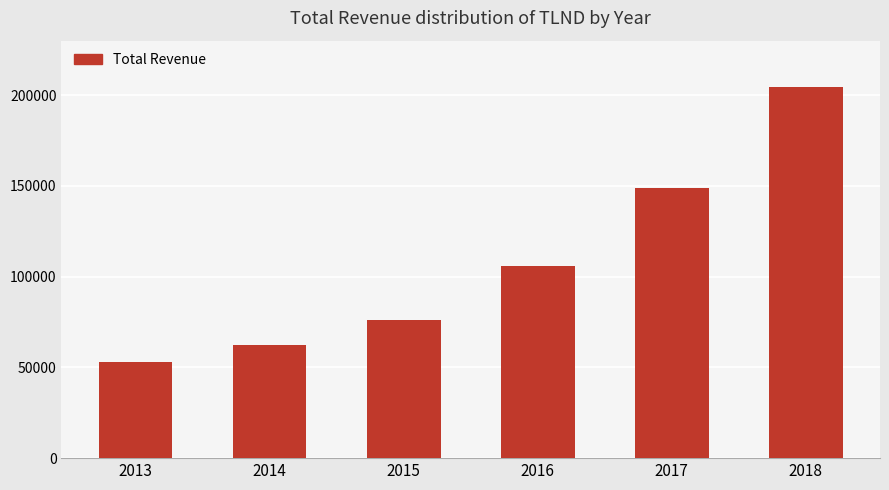

What is the change in value from 2013 to 2018?

+151200